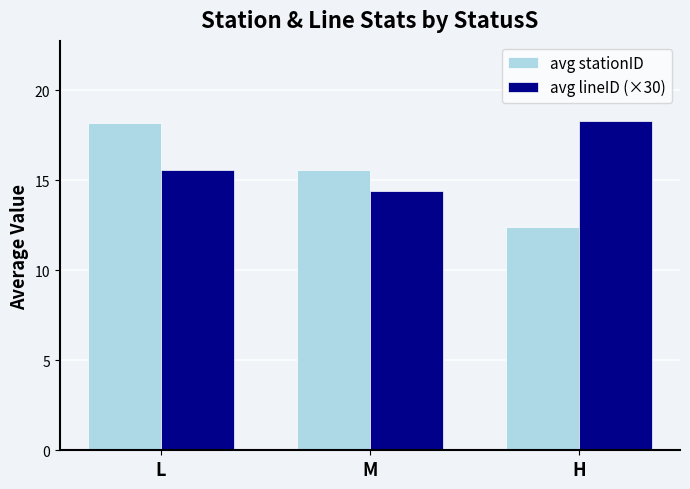

What are all the series names shown in the legend?

avg stationID, avg lineID (×30)